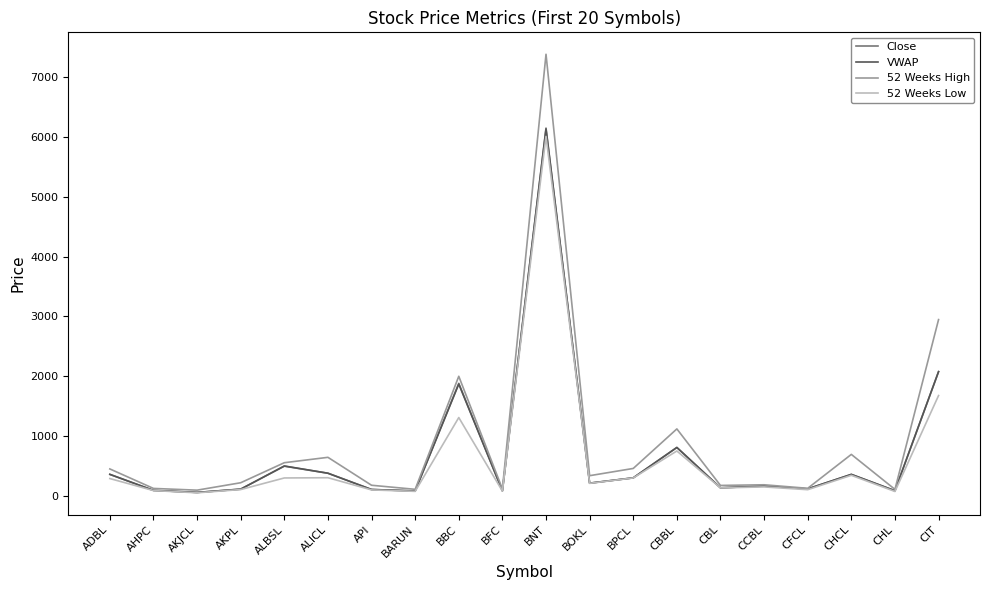

What are all the series names shown in the legend?

Close, VWAP, 52 Weeks High, 52 Weeks Low